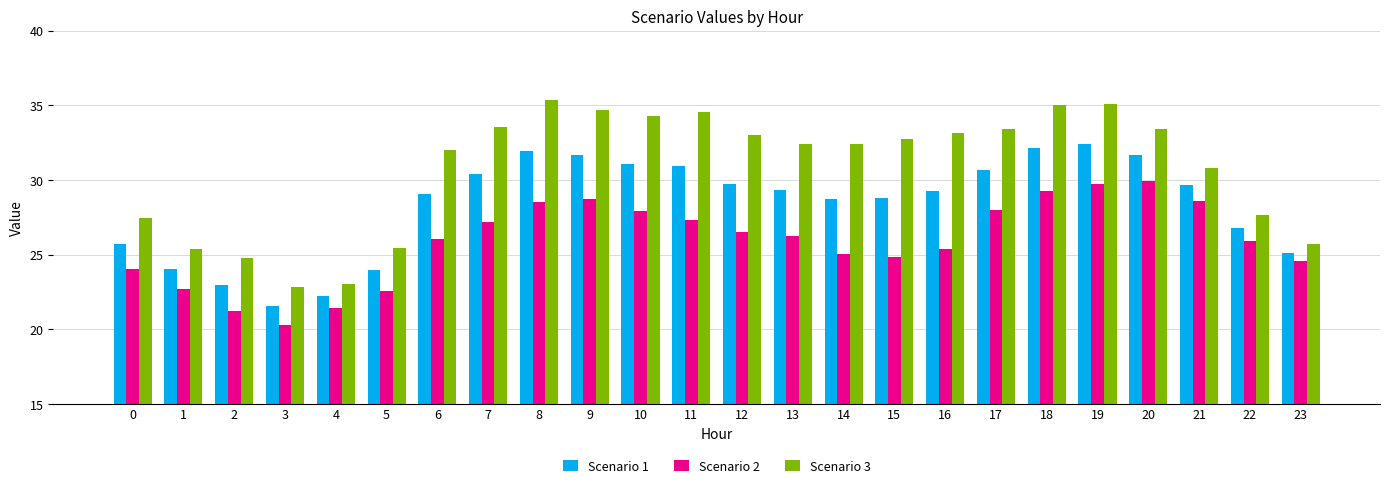

At 18, list the series in order from largest to smallest.

Scenario 3, Scenario 1, Scenario 2